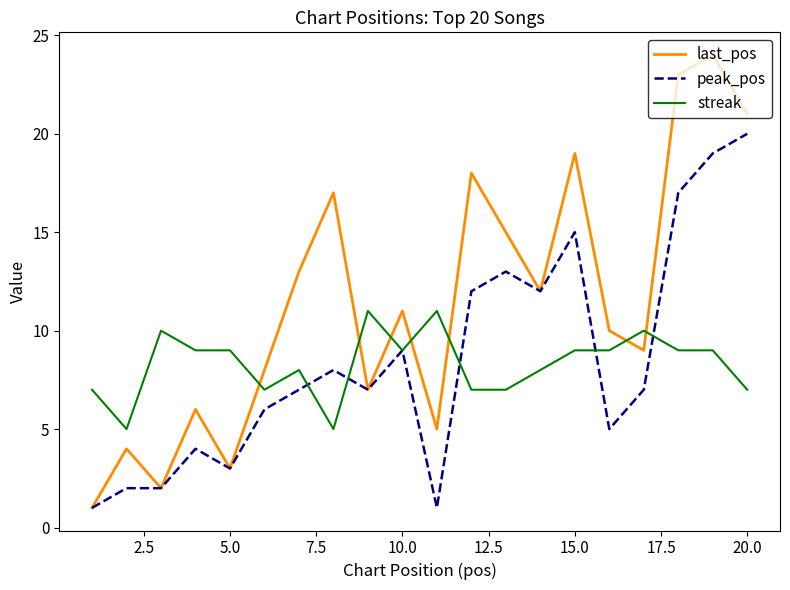

Rank the series by their maximum value, from lowest to highest.

streak, peak_pos, last_pos